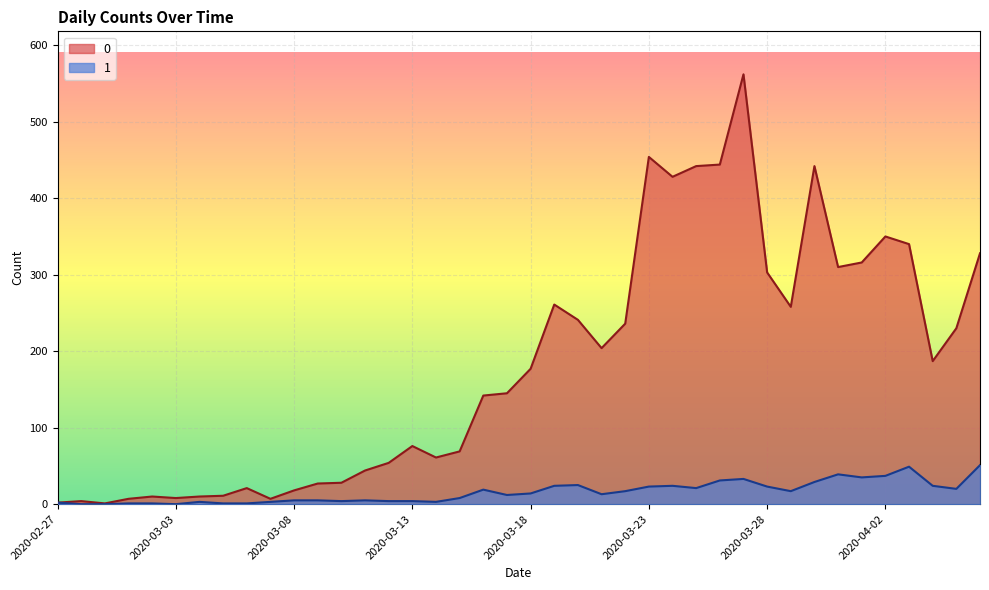

What is the value of the 1 point at the 40th from the left?

51